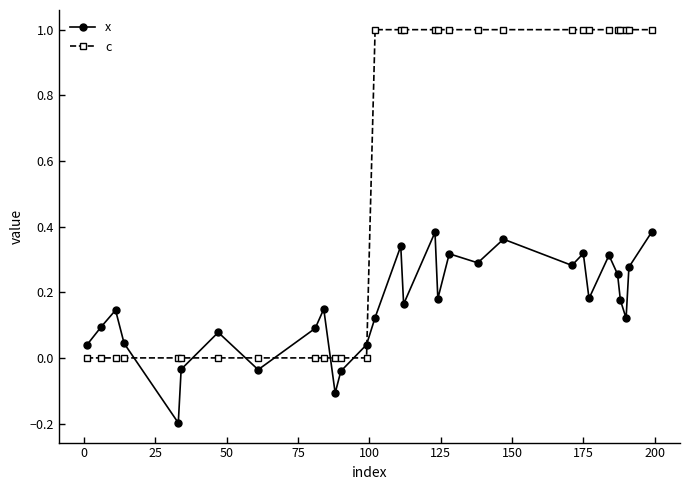

What is the value of the c point at the 17th from the left?

1.0